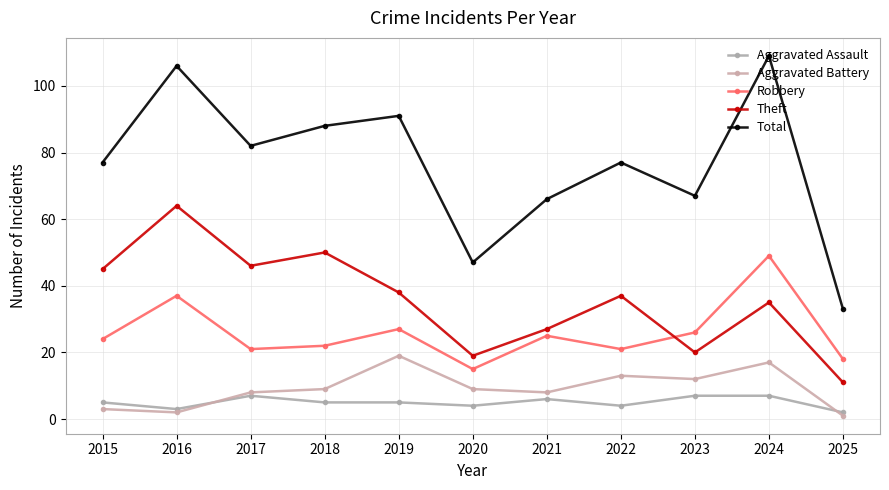

At how many categories does at least one series exceed 24?

11